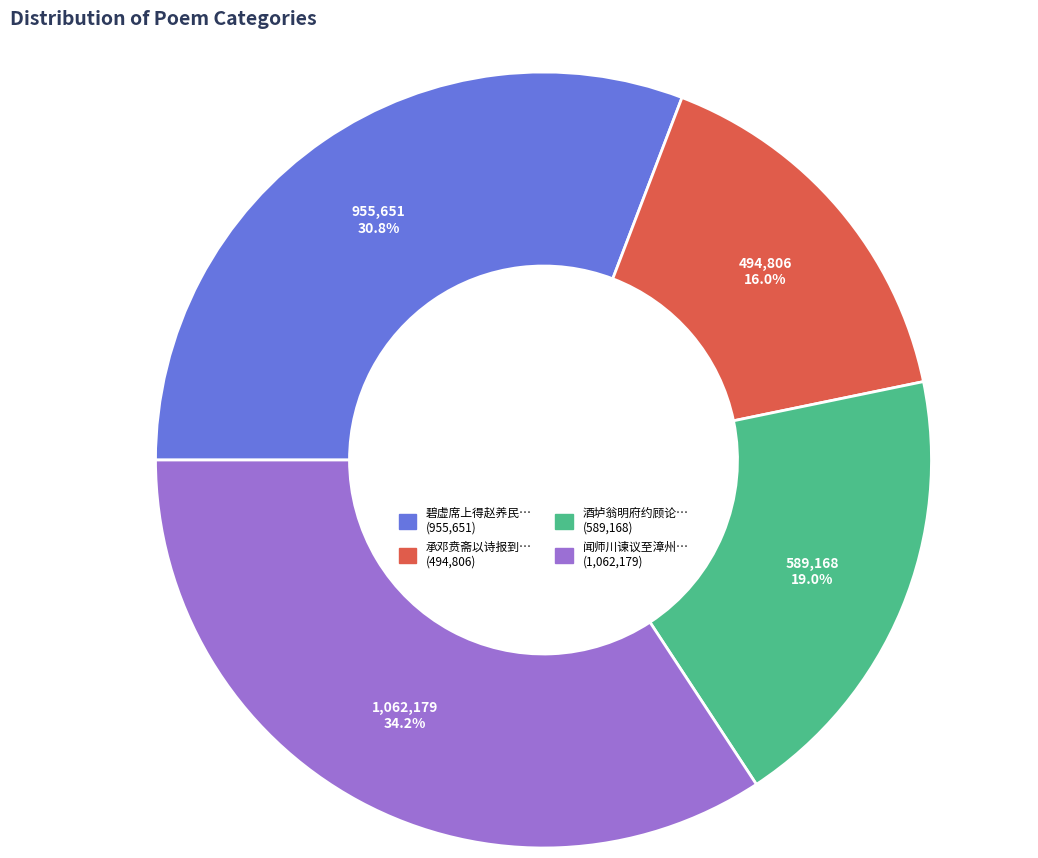

Does any single category account for the majority?

No